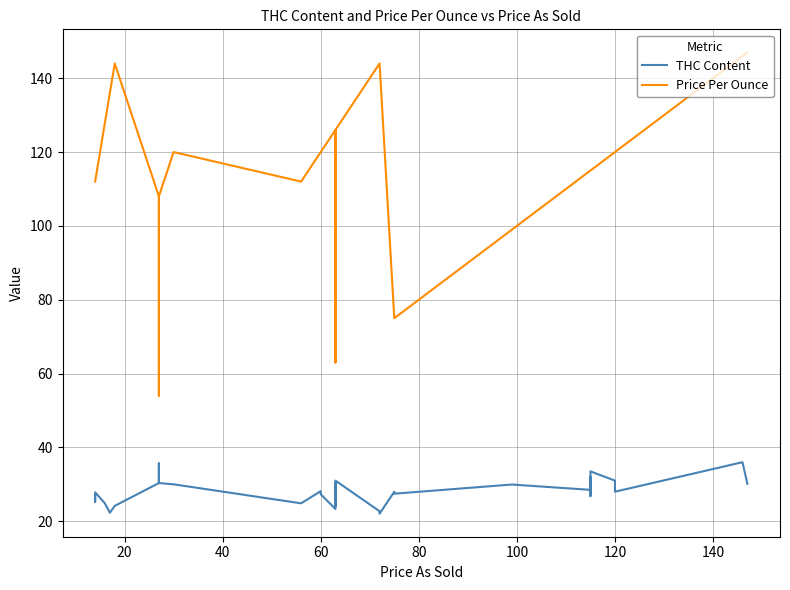

Reading right to left, list all the values displayed in this chart.

THC Content: 30.1	36.0	28.0	29.0	31.0	33.5	26.8	32.0	28.5	29.9	27.5	28.0	22.1	22.7	31.0	26.0	29.0	24.0	30.5	23.3	27.3	28.1	24.9	30.0	30.3	35.7	30.3	30.3	24.2	22.3	24.8	27.8	26.4	25.3	27.2
Price Per Ounce: 147.0	146.0	120.0	120.0	120.0	115.0	115.0	115.0	115.0	99.0	75.0	75.0	144.0	144.0	126.0	126.0	126.0	126.0	63.0	126.0	120.0	120.0	112.0	120.0	108.0	54.0	108.0	108.0	144.0	136.0	128.0	112.0	112.0	112.0	112.0